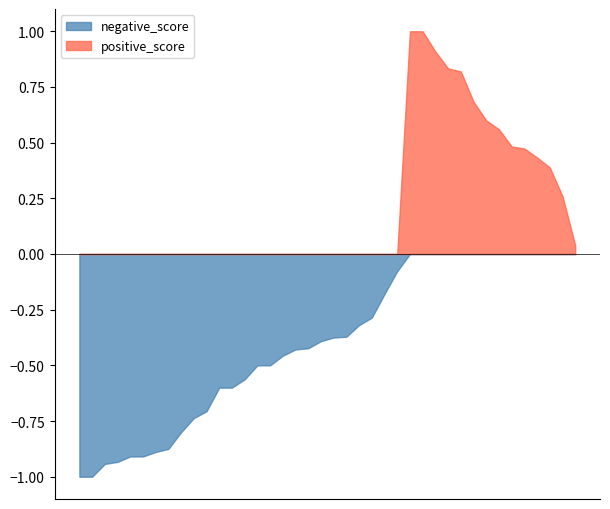

Rank the series by their average value, from highest to lowest.

positive_score, negative_score